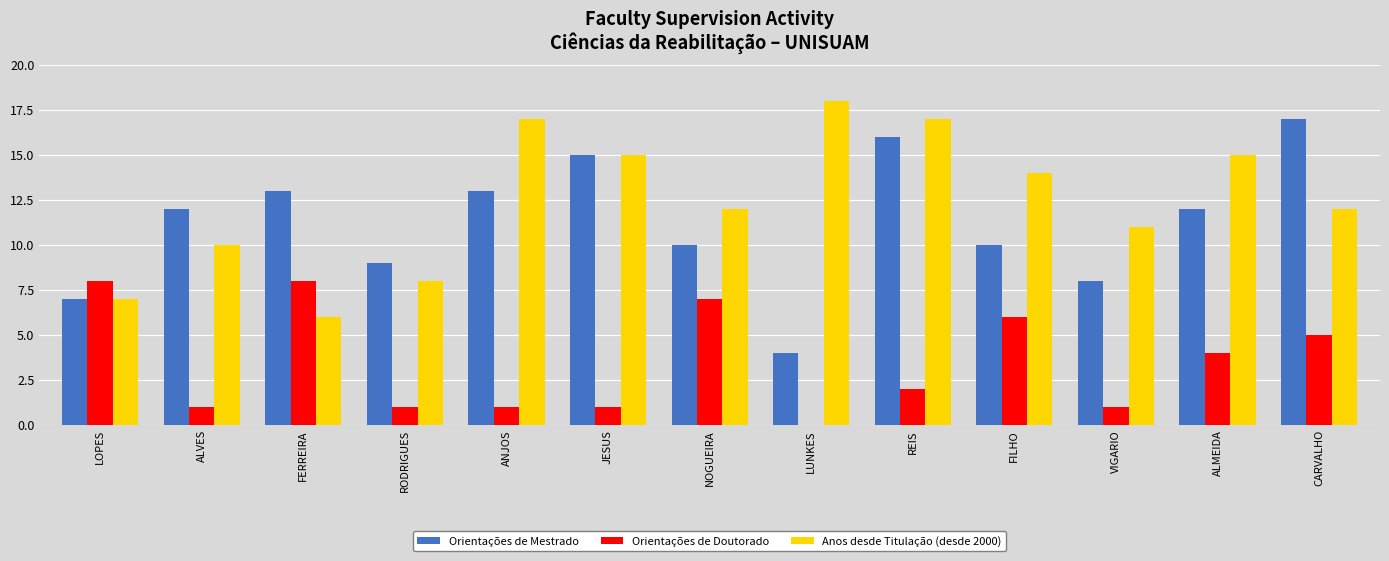

What is the approximate value of Anos desde Titulação (desde 2000) at FERREIRA?

6